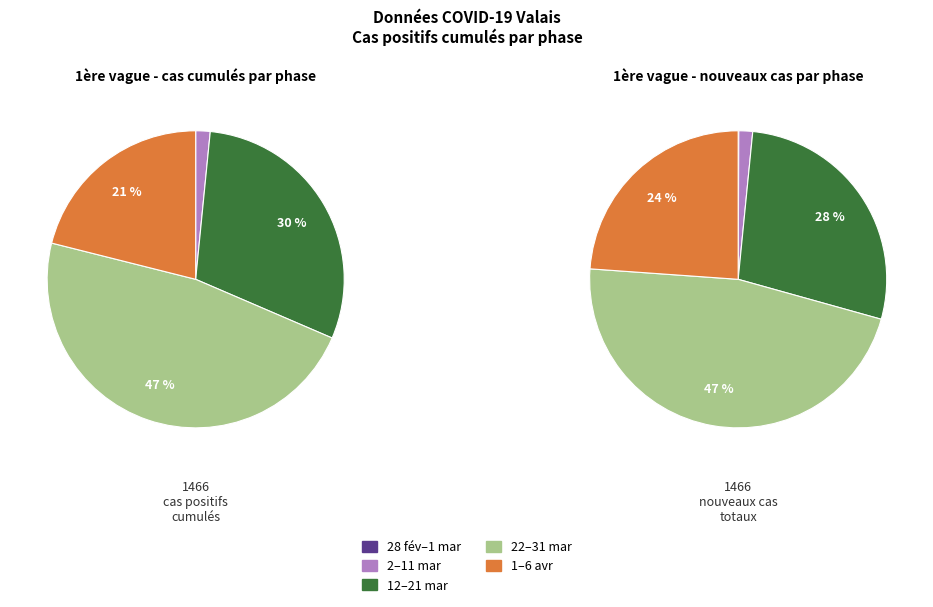

Between 2020-04-06 and 2020-02-28, which is larger?

2020-04-06